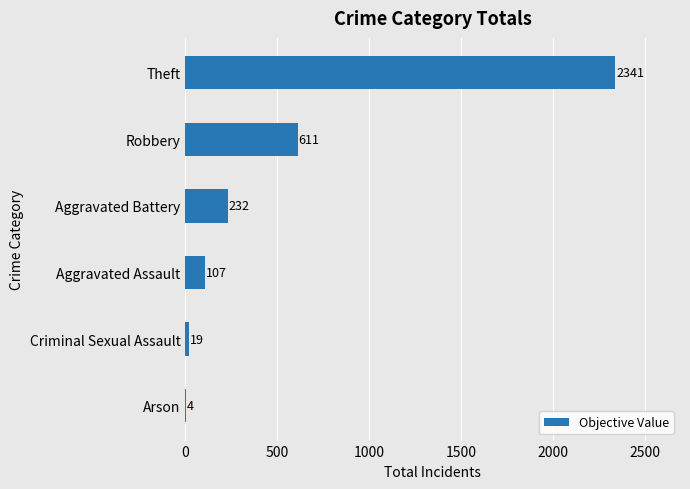

At which category does the chart reach its peak across all series?

Theft